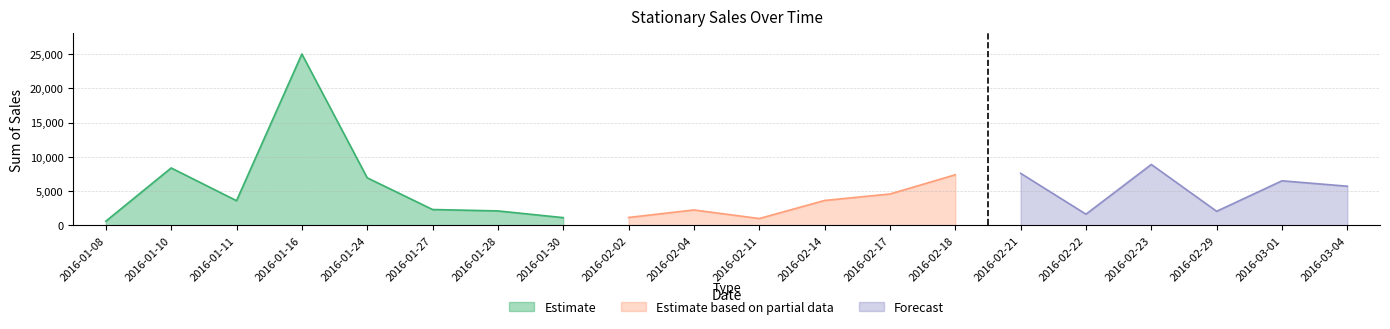

The value of Estimate at 2016-01-28 is 2116. True or false?

True